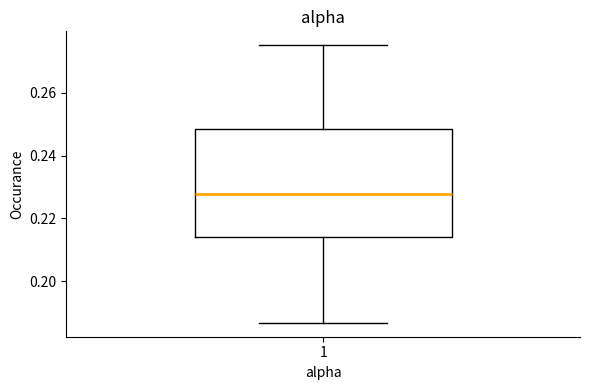

Transcribe this box plot: give where the median line is, the range the box spans, and where the two whiskers end, as read against the y-axis. The values are not printed on the chart, so give them approximately, as read against the axis.

median 0.228, box 0.214 to 0.248, whiskers 0.186 to 0.276